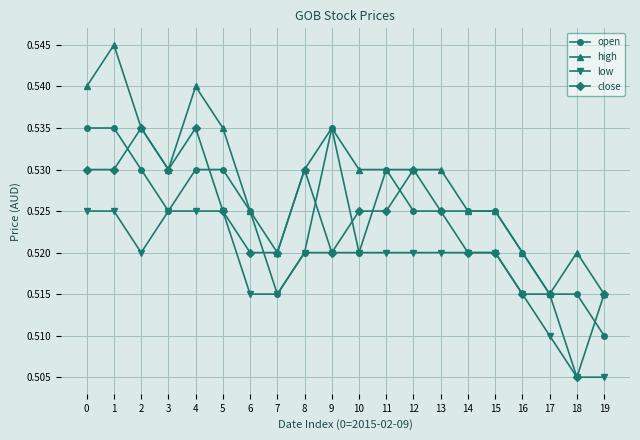

Where is the first local minimum for low?

2